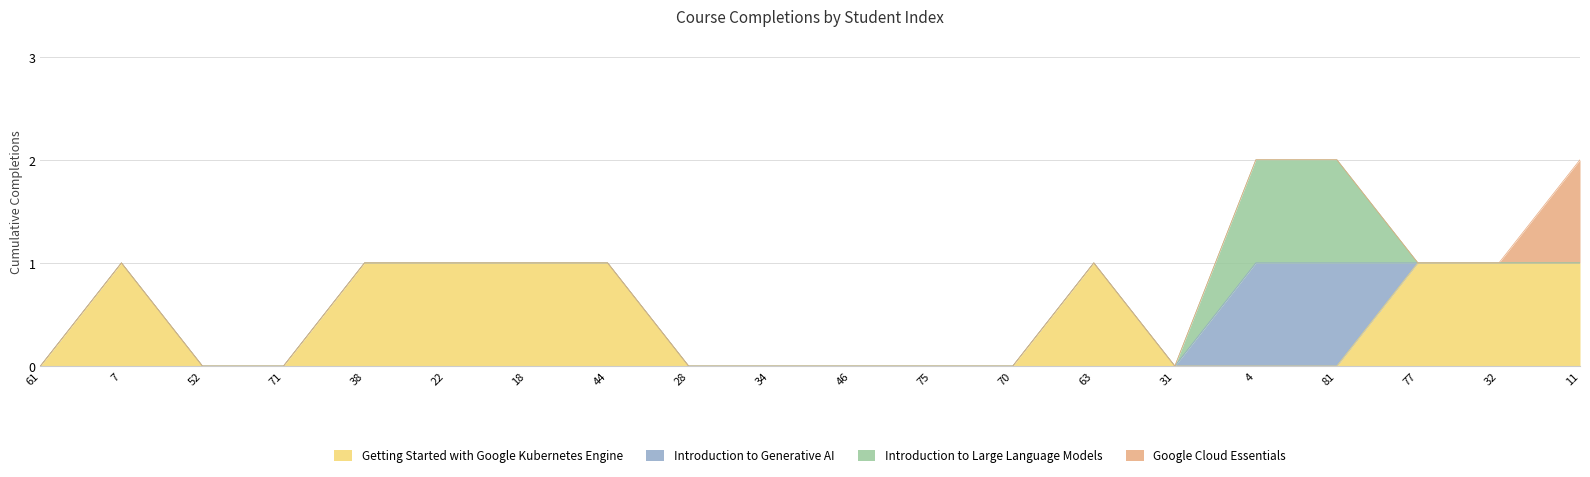

Between 18 and 81, which series saw the biggest shift?

Getting Started with Google Kubernetes Engine